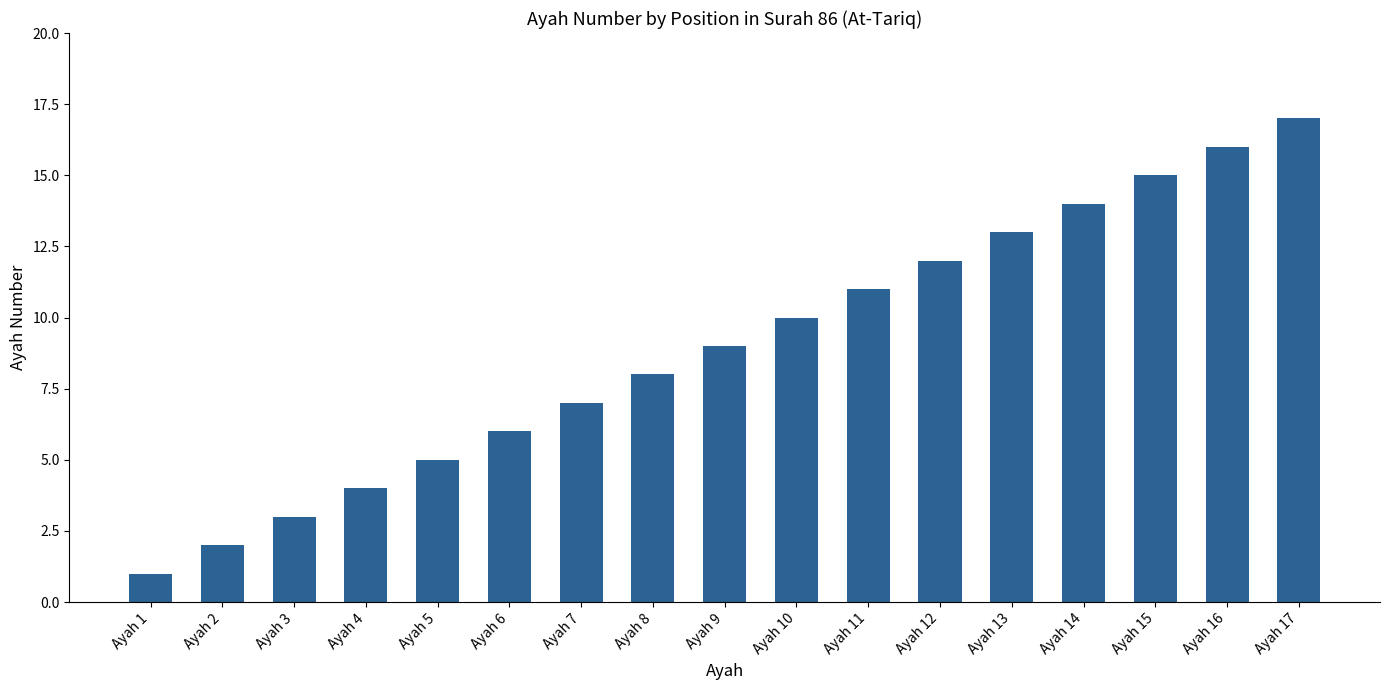

The chart shows a value of 13 at Ayah 13. True or false?

True